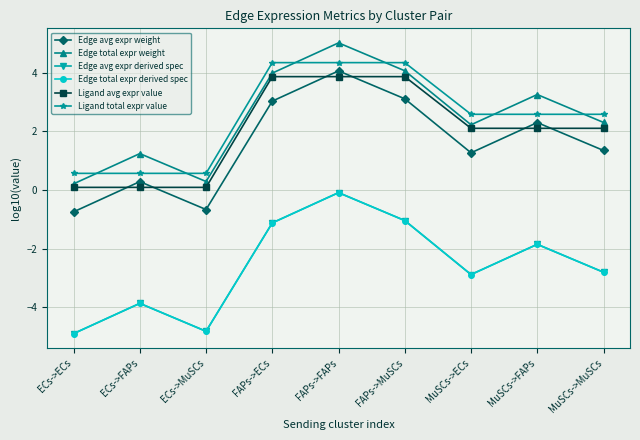

What is the maximum value for Ligand total expr value?

4.3